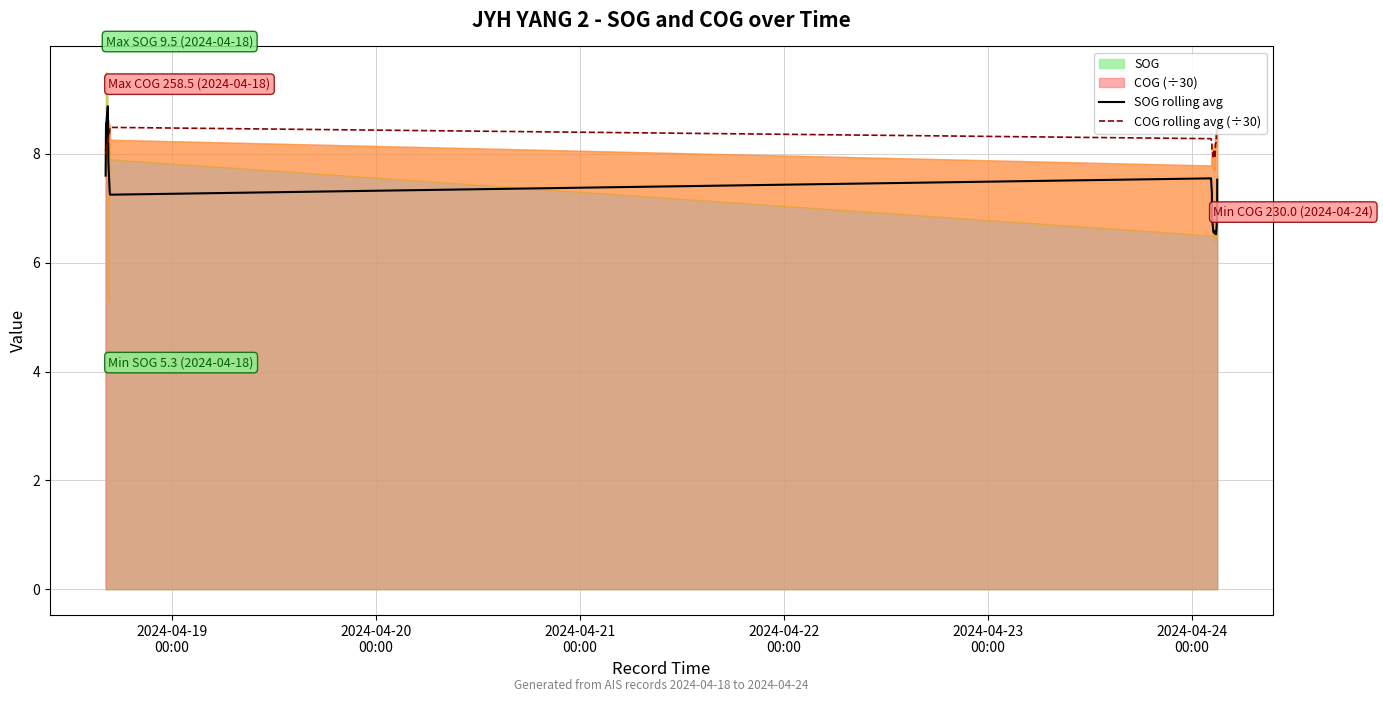

How many lines are shown in the chart?

2